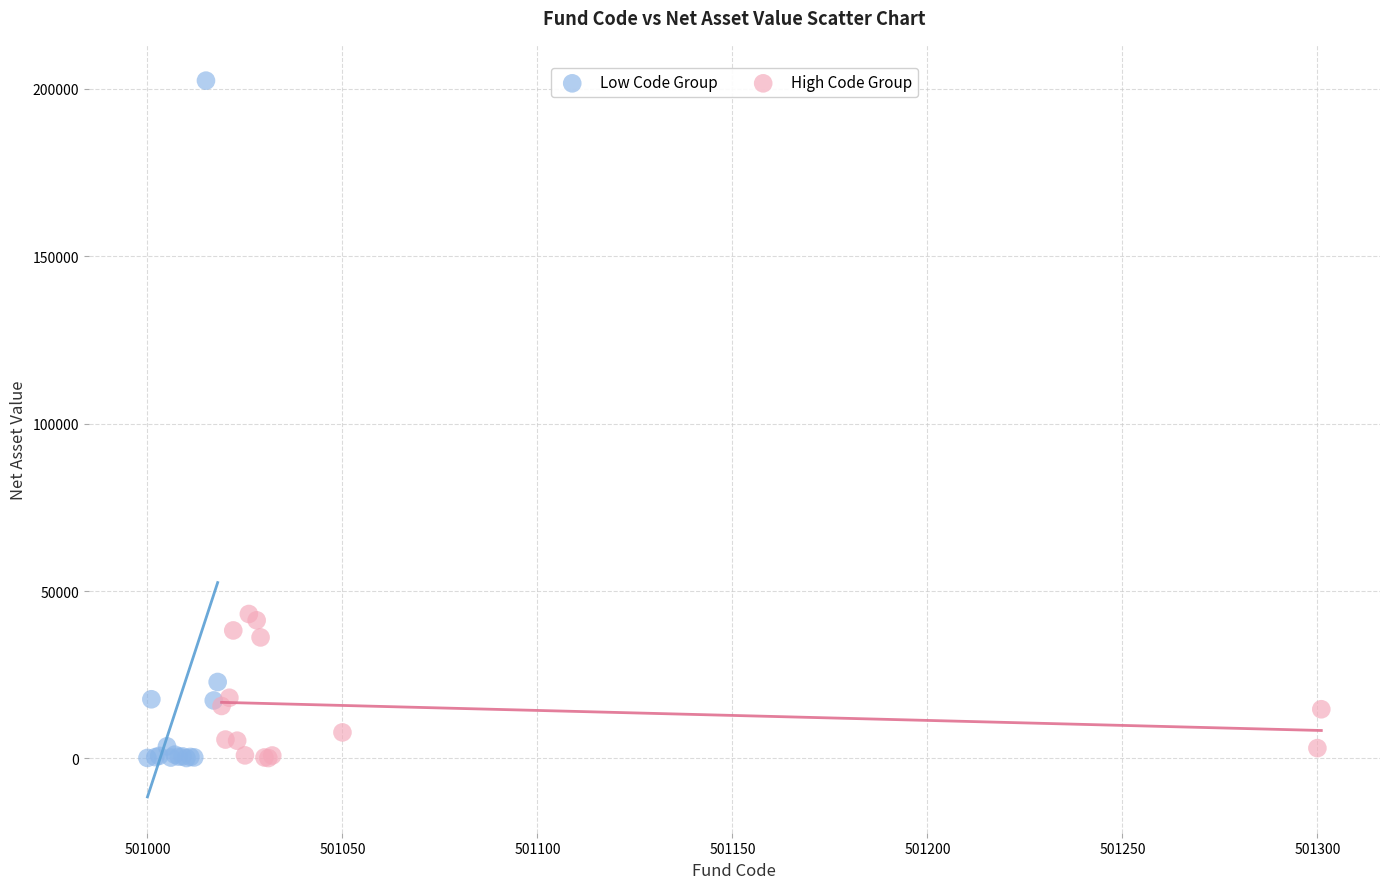

Which series has the largest Y range (max minus min)?

Low Code Group